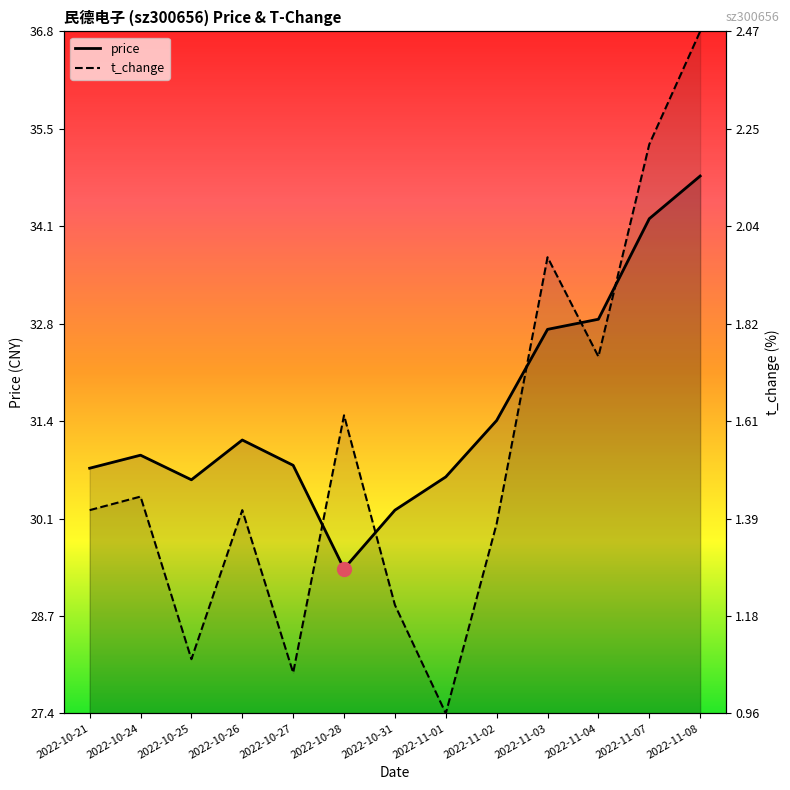

List the series in order of their peak value, highest first.

t_change, price